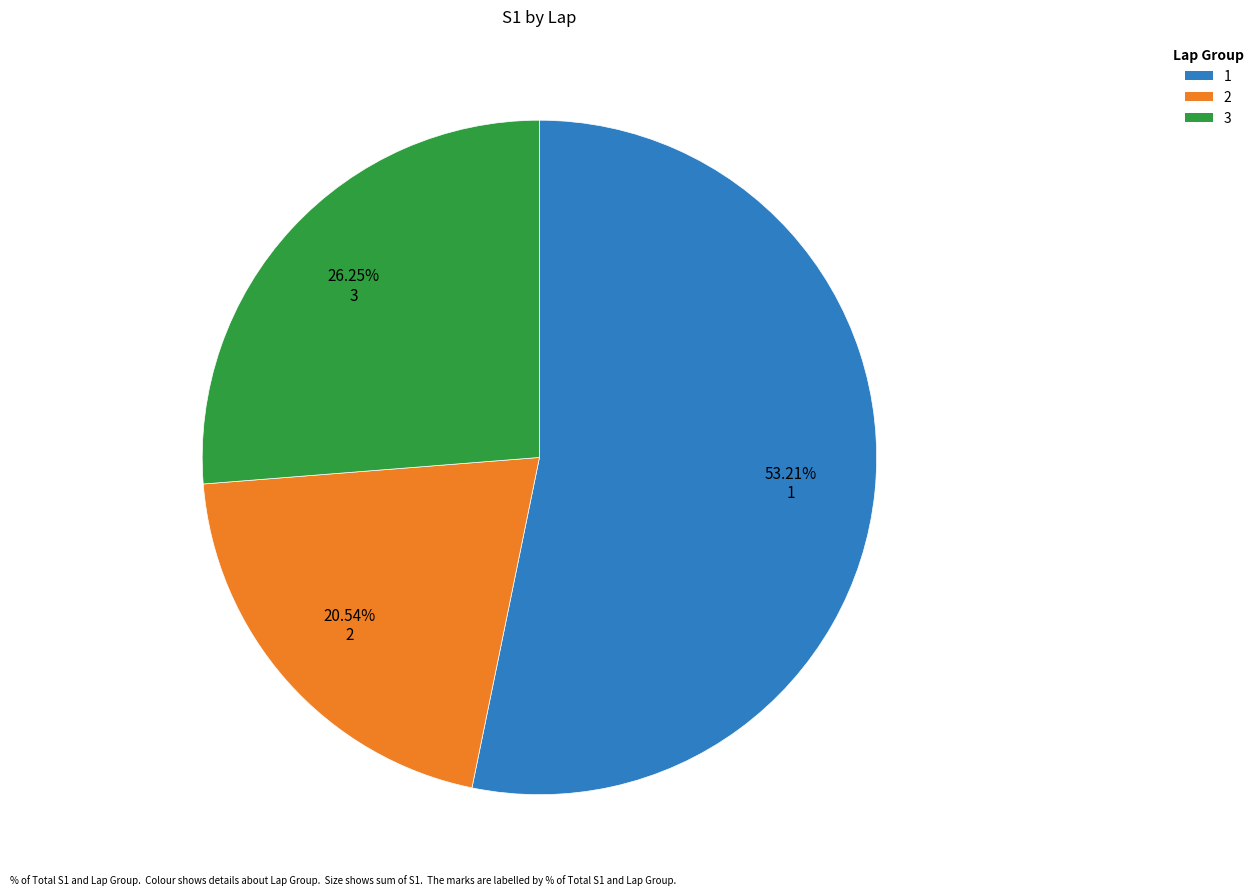

Is there a majority slice in this chart?

Yes